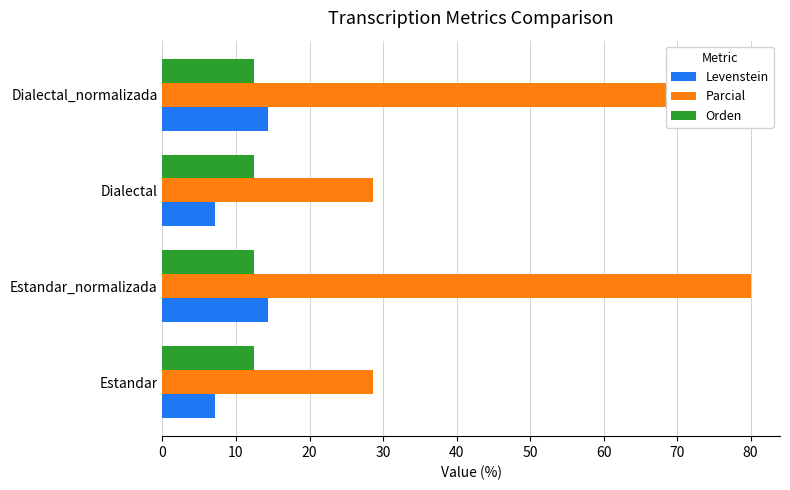

Is it true that Levenstein equals 20.3 at Dialectal_normalizada?

False